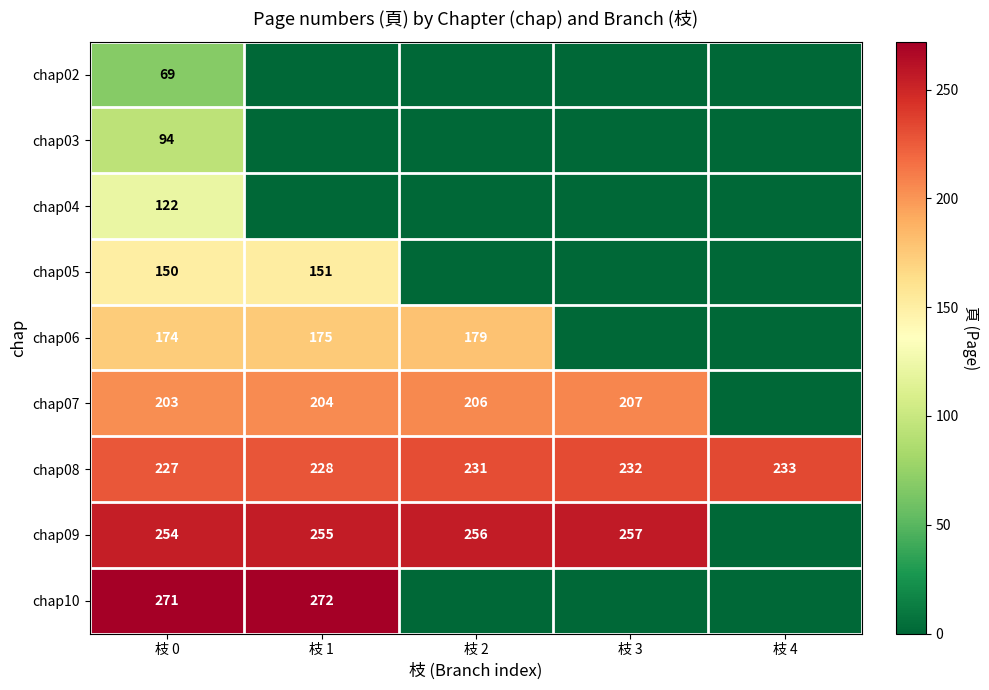

Is it true that chap09 equals 257 at 枝 3?

True